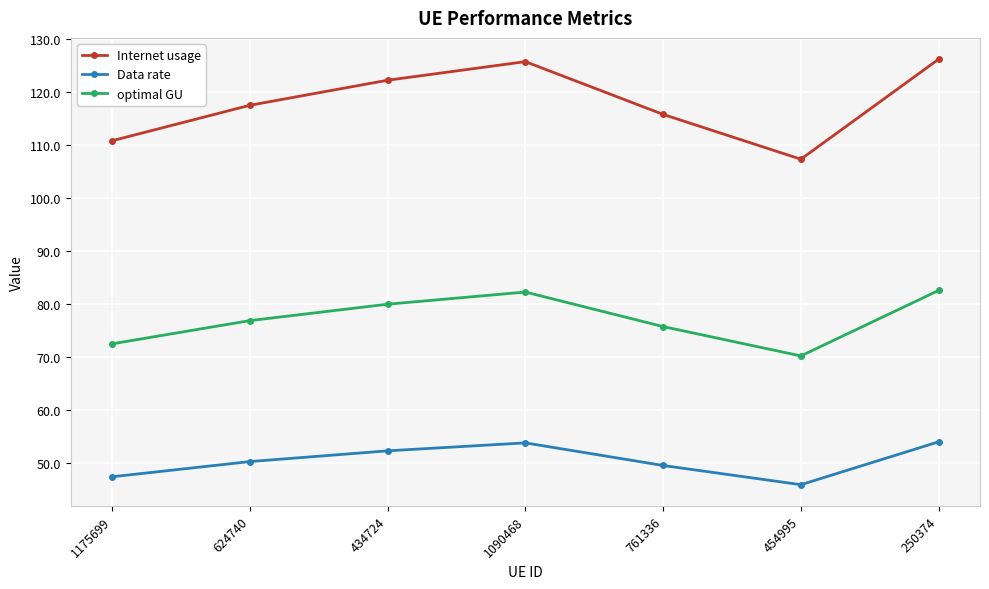

Is it true that Data rate equals 23.3 at 761336?

False